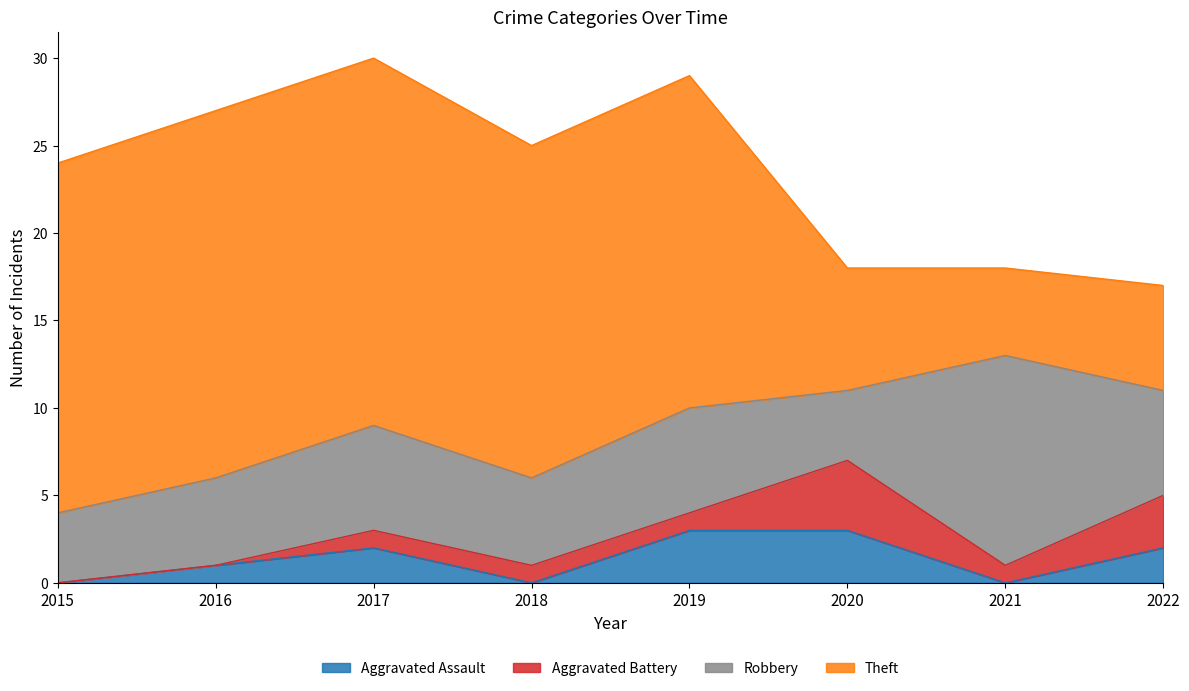

At which category is the sum across all series the highest?

2017